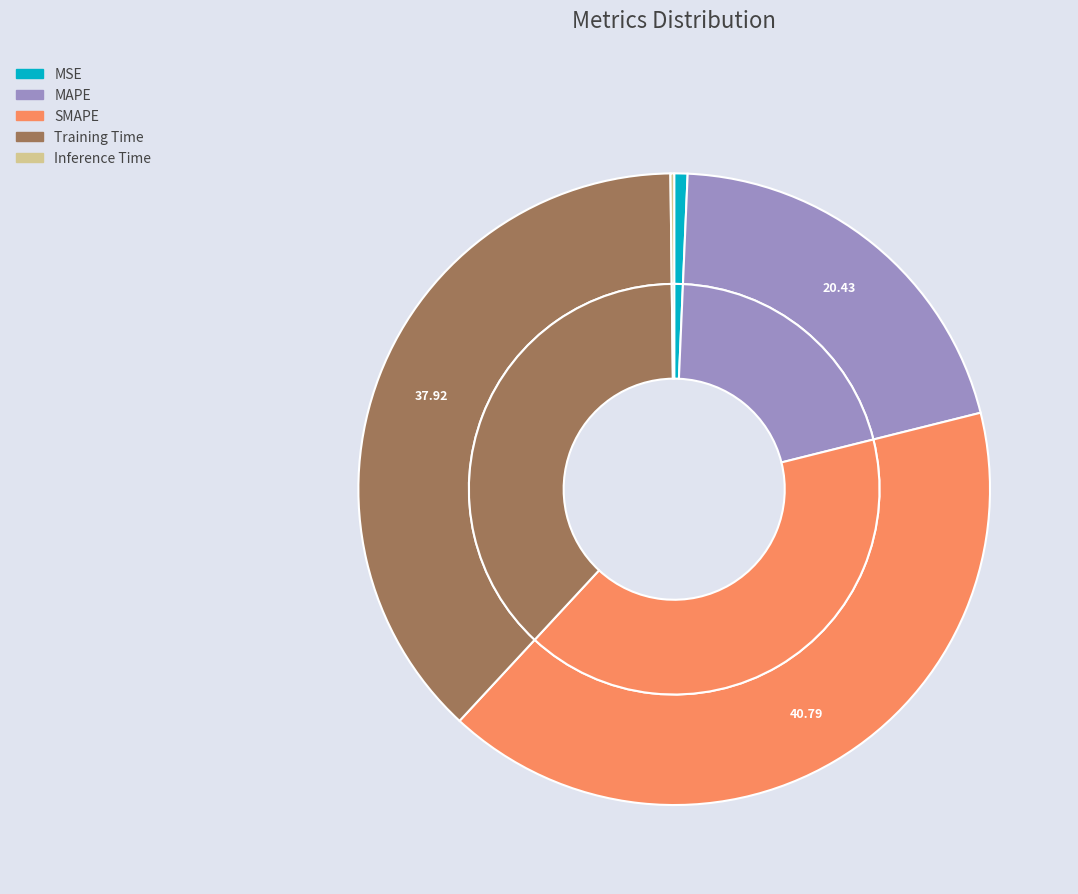

Is Inference Time the majority of the pie?

No